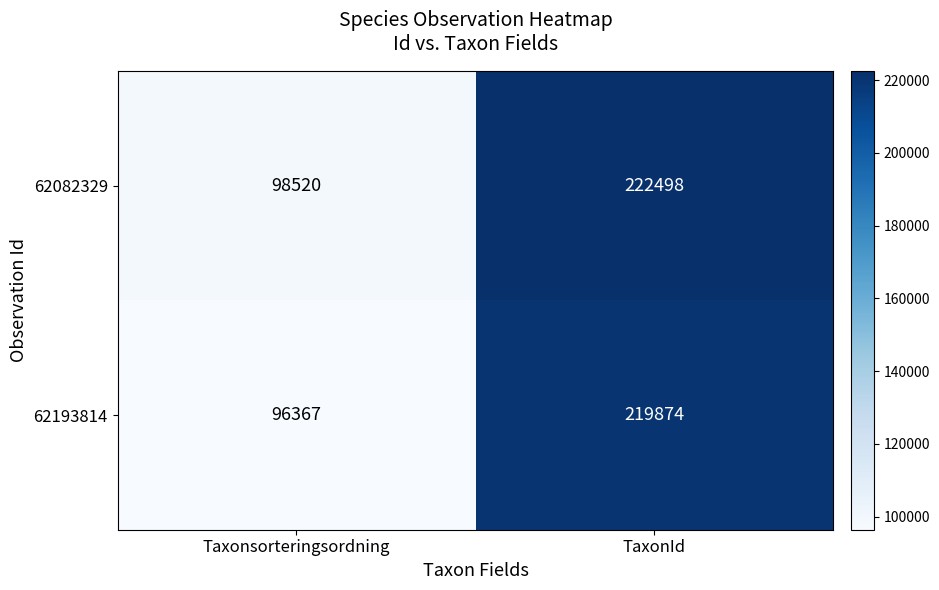

Reading right to left, extract all data points from this chart.

62082329: TaxonId=222498	Taxonsorteringsordning=98520
62193814: TaxonId=219874	Taxonsorteringsordning=96367